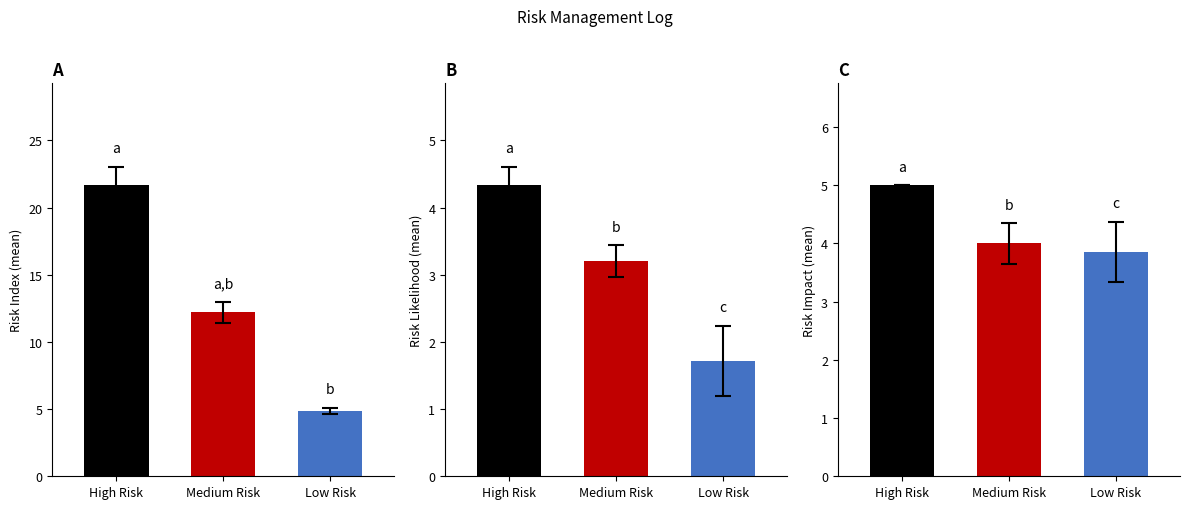

Between Low Risk and Medium Risk, which is larger?

Medium Risk